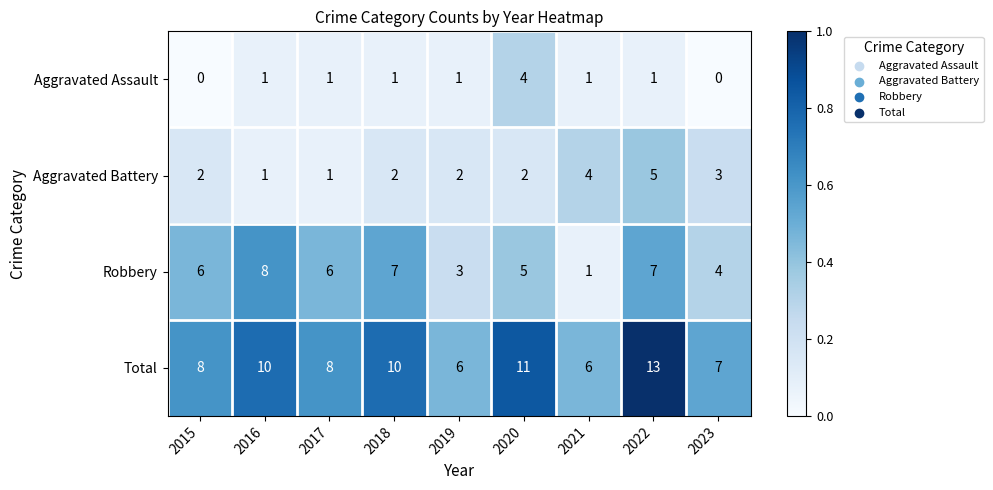

Is it true that Aggravated Battery equals 1 at 2016?

True